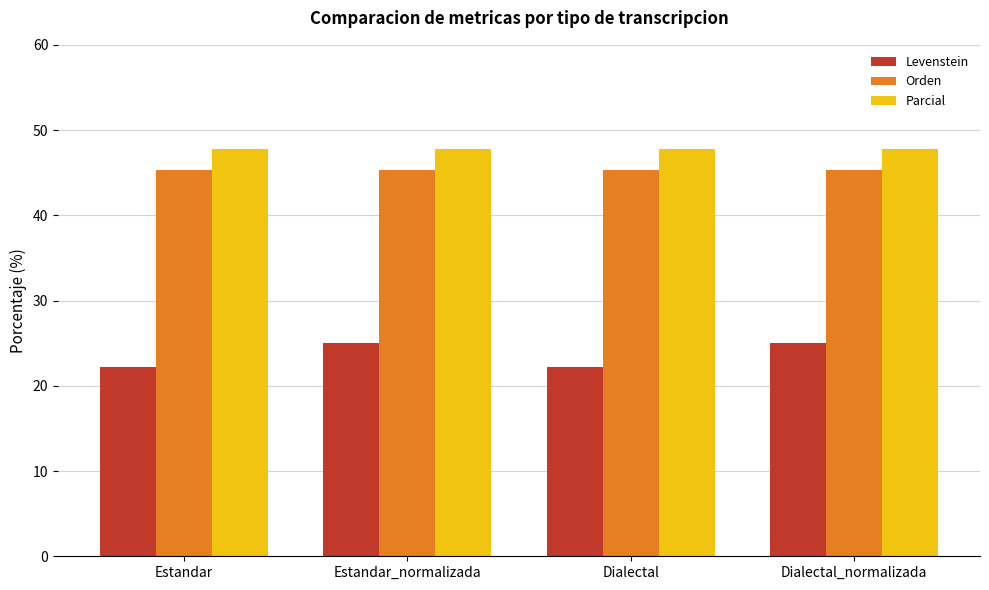

Reading left to right, transcribe all the data shown in this chart.

Levenstein: Estandar=22.2	Estandar_normalizada=25.0	Dialectal=22.2	Dialectal_normalizada=25.0
Orden: Estandar=45.3	Estandar_normalizada=45.3	Dialectal=45.3	Dialectal_normalizada=45.3
Parcial: Estandar=47.8	Estandar_normalizada=47.8	Dialectal=47.8	Dialectal_normalizada=47.8